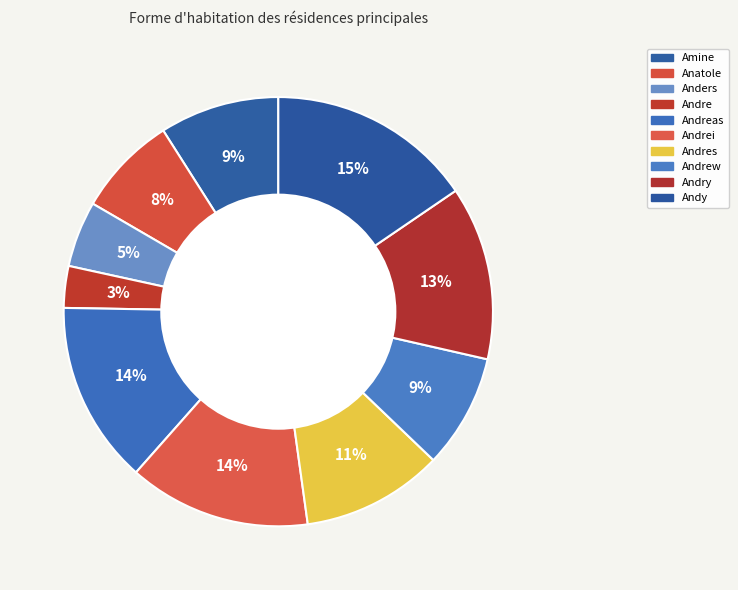

True or false: Anatole accounts for 8% of the total.

True